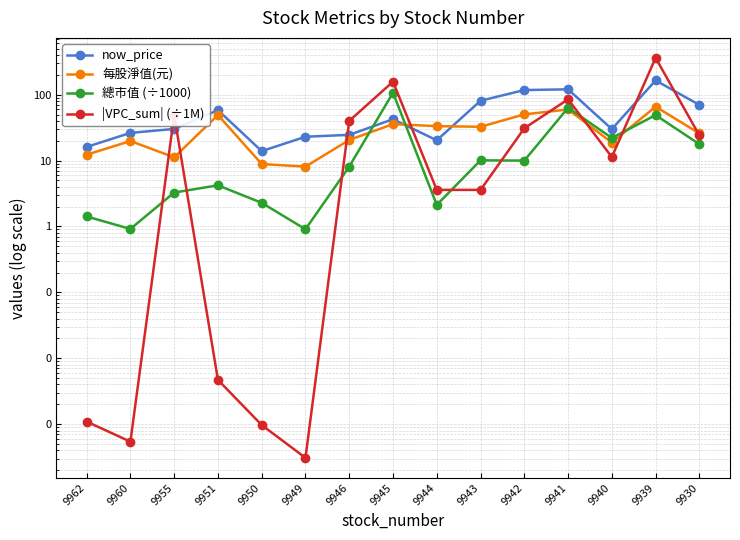

What are all the series names shown in the legend?

now_price, 每股淨值(元), 總市值 (÷1000), |VPC_sum| (÷1M)